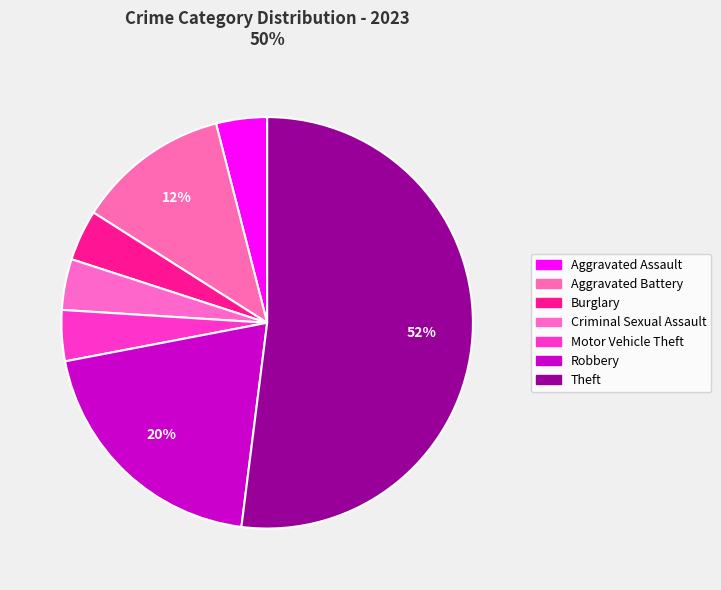

To the nearest percent, what is the combined percentage of Burglary and Aggravated Assault?

8%